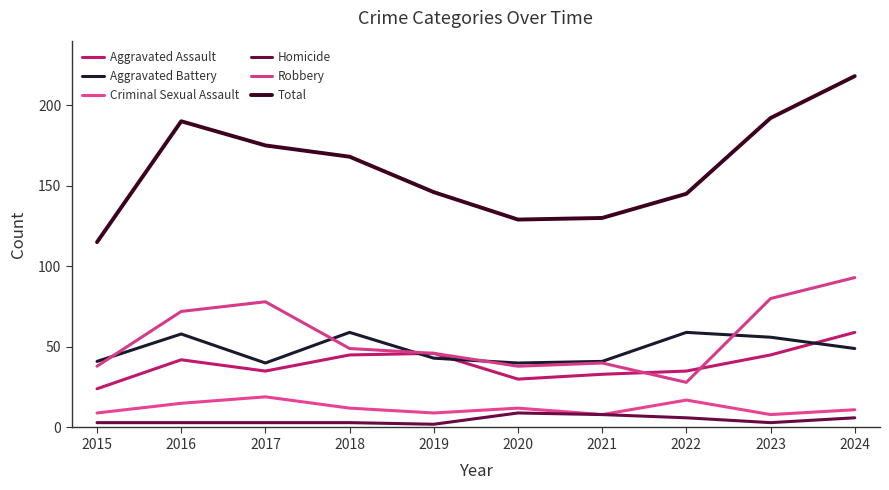

How many lines are shown in the chart?

6